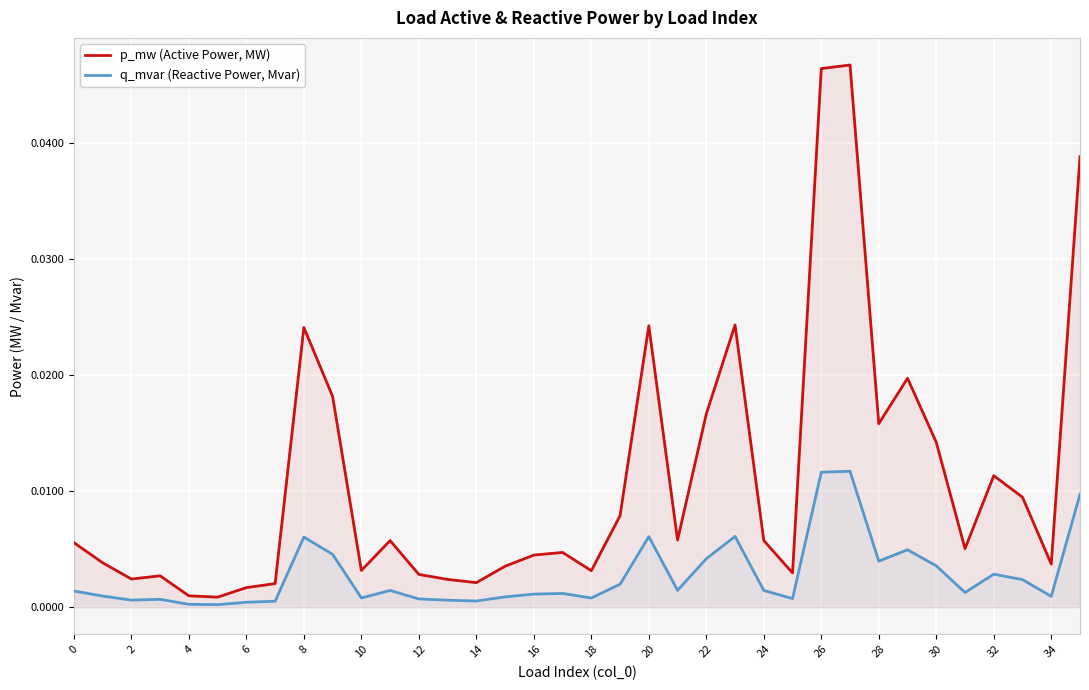

Which series changed the most between 20 and 28?

p_mw (Active Power, MW)